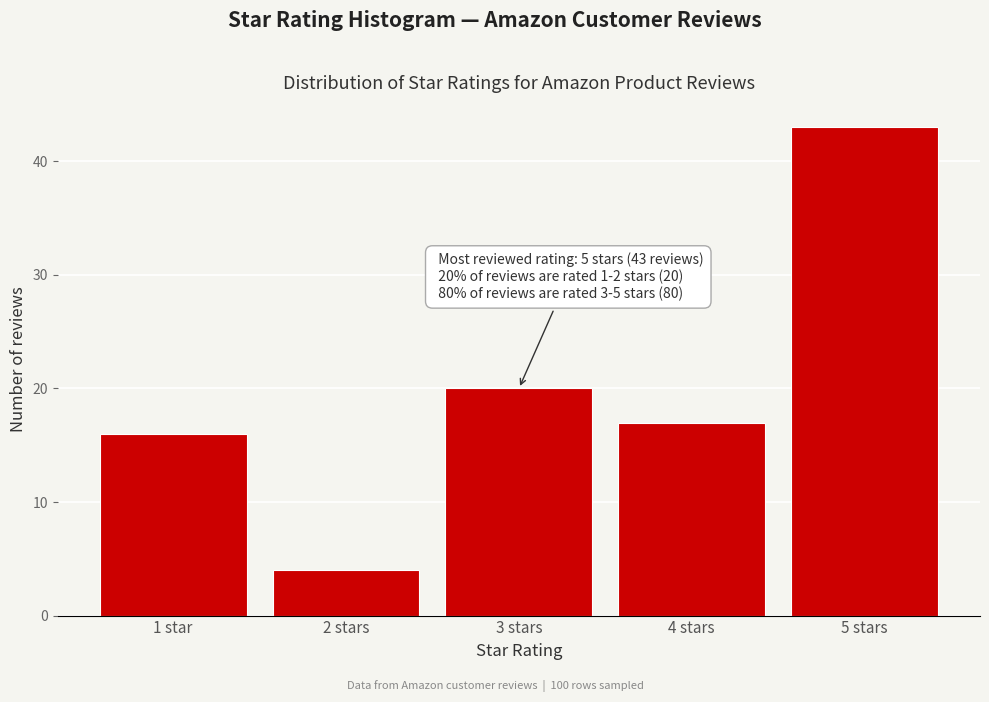

Reading right to left, what are all the values shown in this chart?

5 stars=43	4 stars=17	3 stars=20	2 stars=4	1 star=16